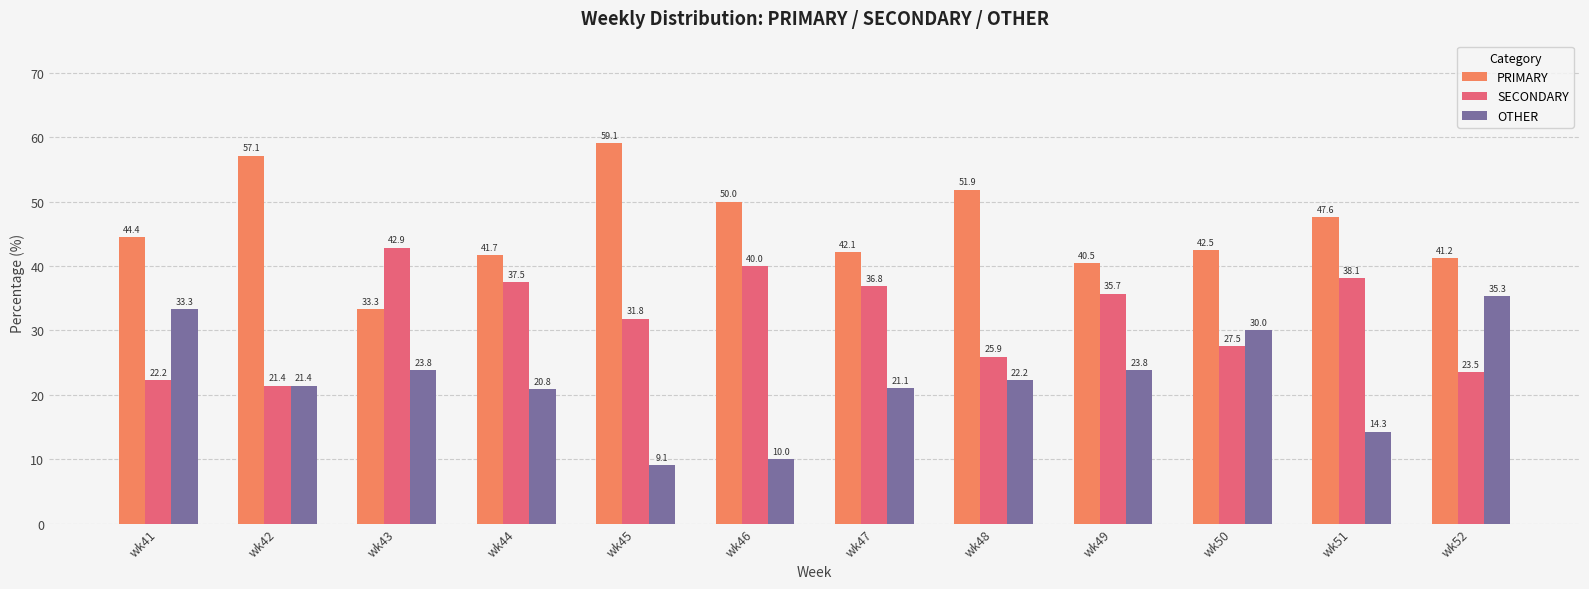

What are all the series names shown in the legend?

PRIMARY, SECONDARY, OTHER